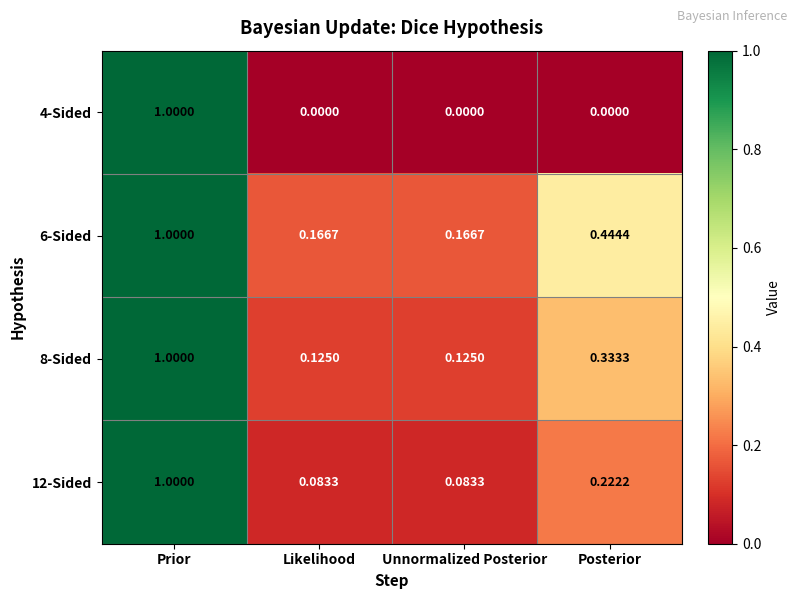

Is the value of 4-Sided at Prior greater than the value of 12-Sided at Posterior?

Yes